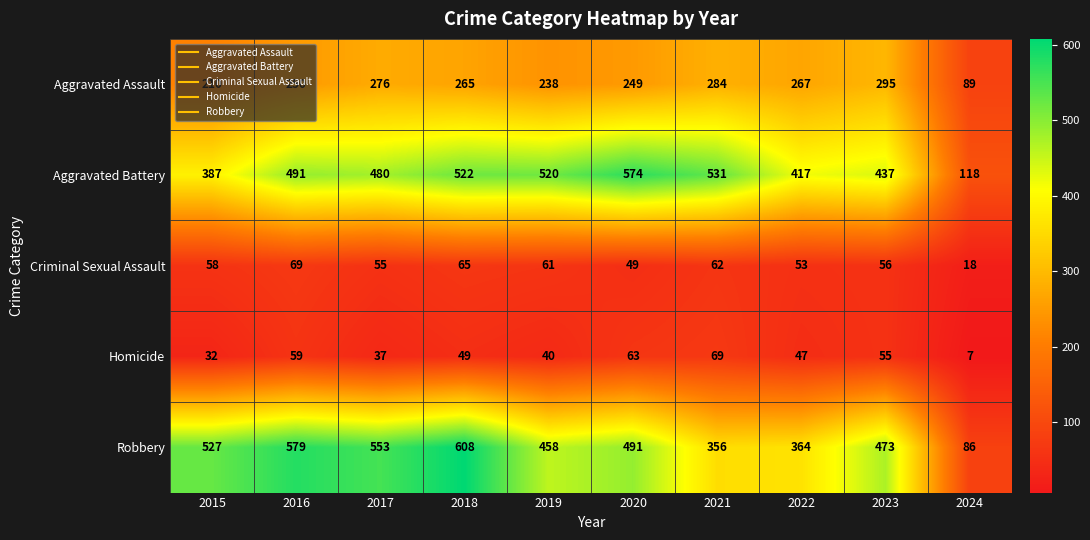

Which series has the widest spread of values?

Robbery